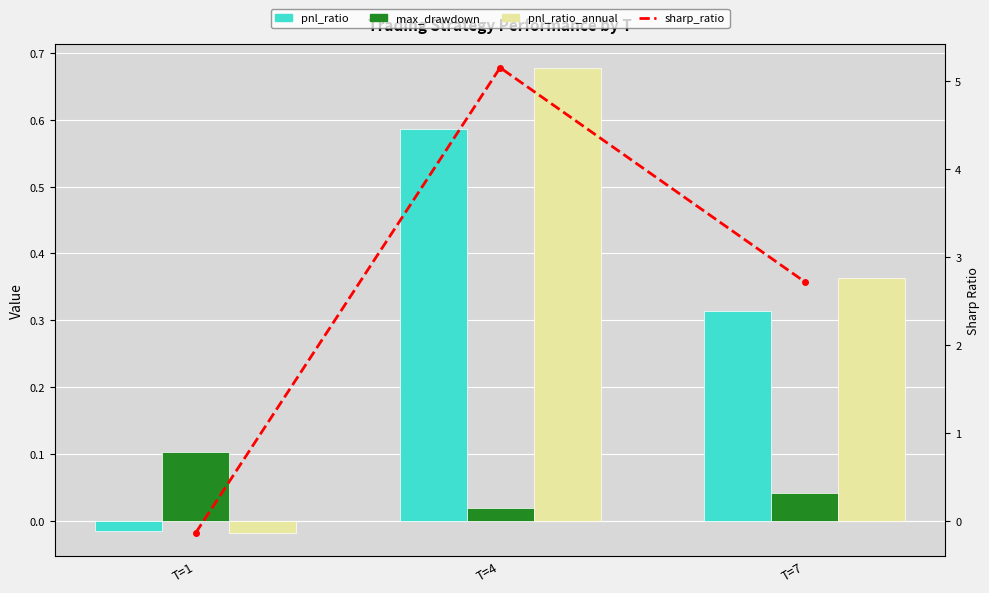

The value of pnl_ratio_annual at T=7 is 0.4. True or false?

True